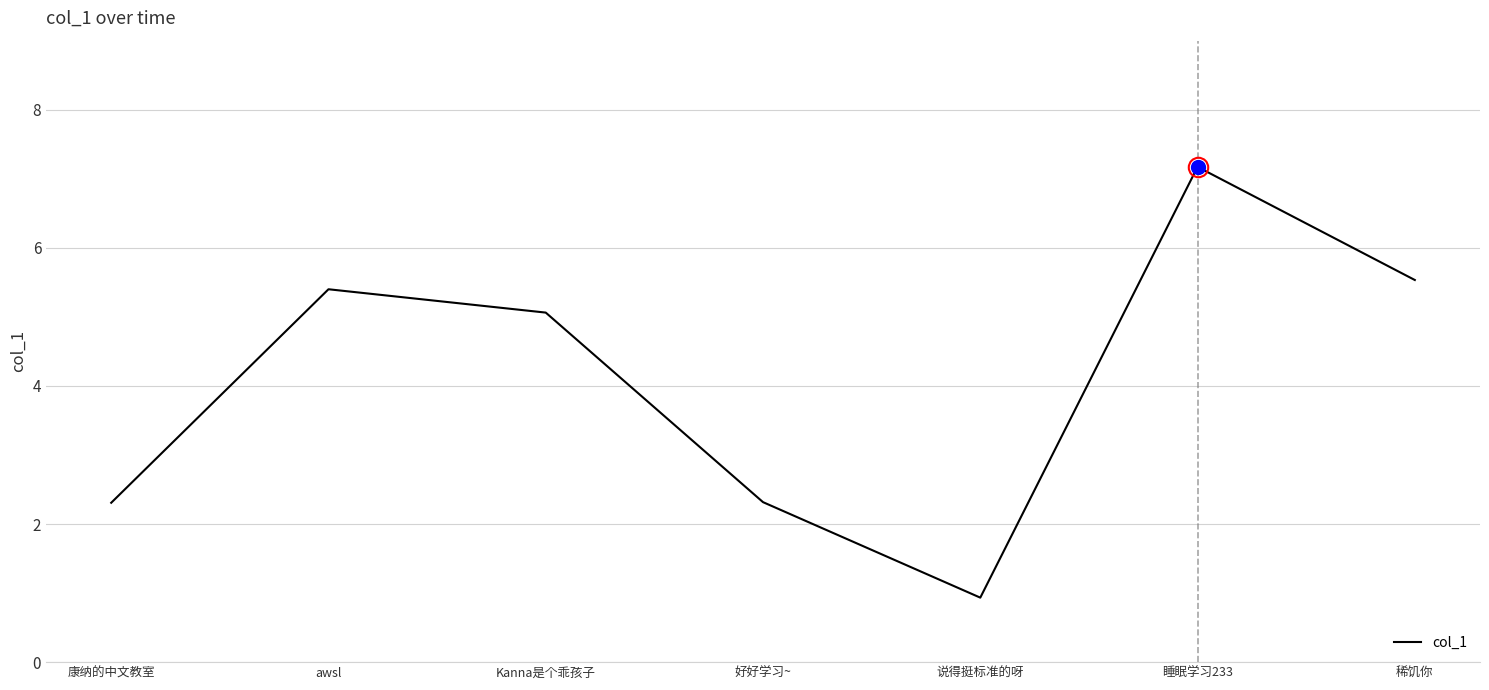

At which category does the data reach its first local valley?

说得挺标准的呀